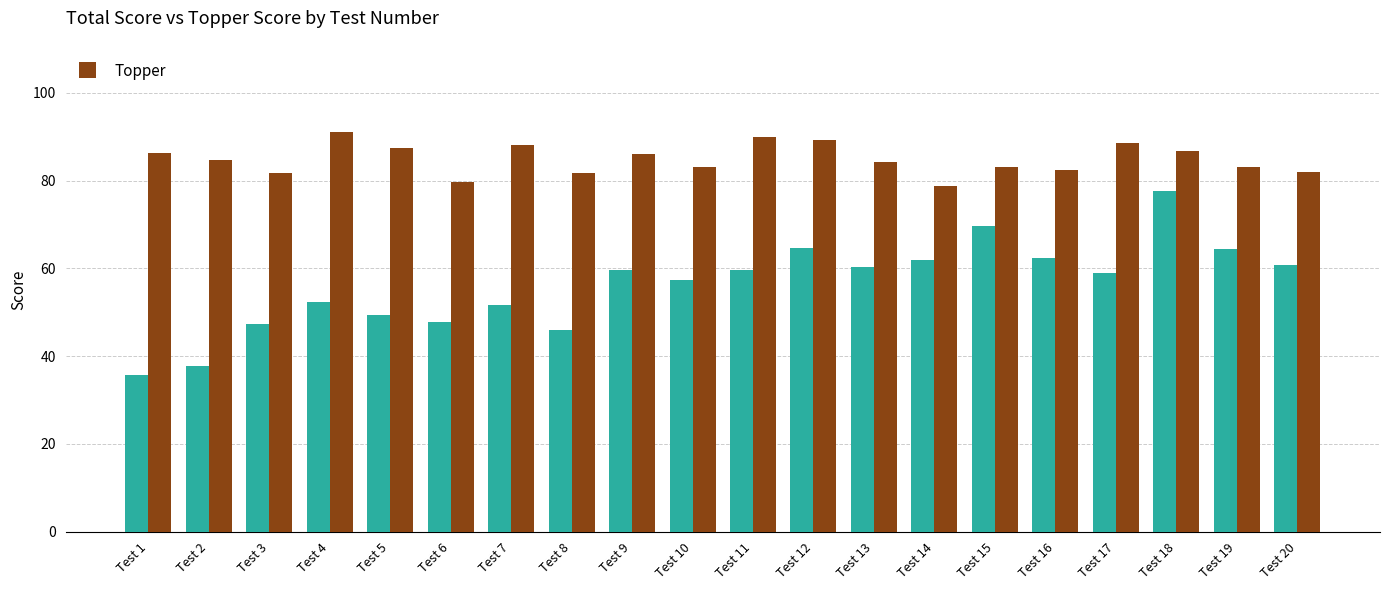

What is the total value across all series at Test 16?

144.8